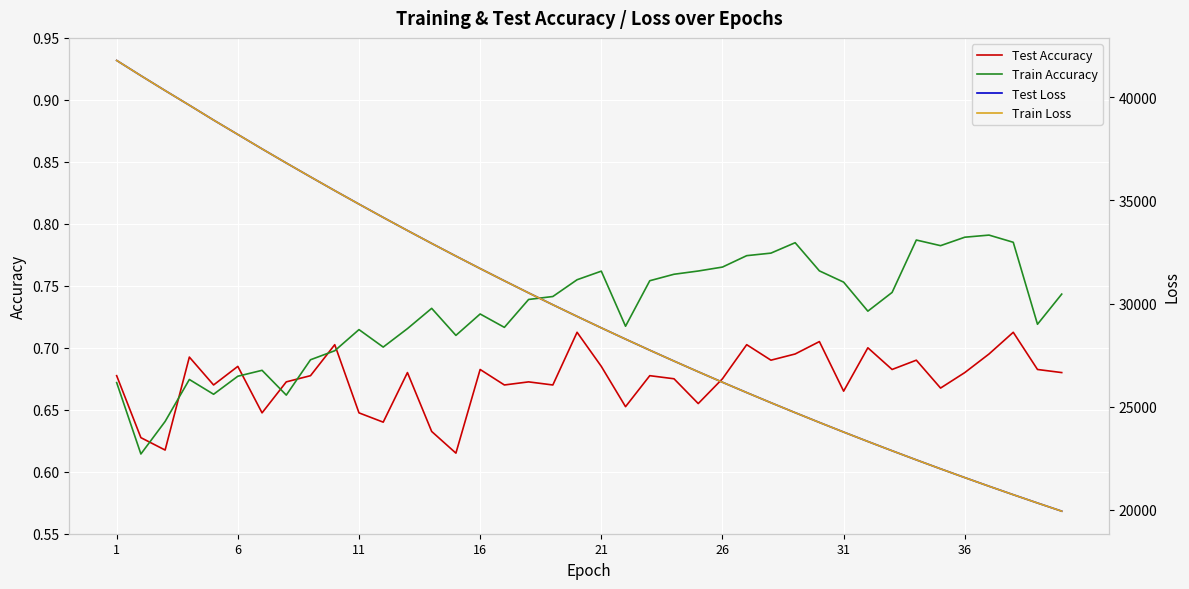

Which series ends up on top after the final intersection of Train Accuracy and Test Accuracy?

Train Accuracy